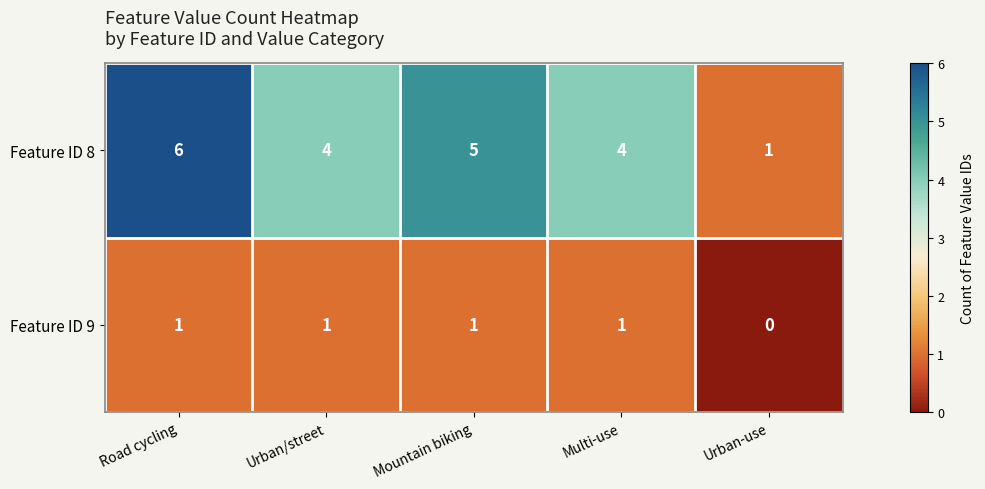

Reading right to left, transcribe all the data shown in this chart.

Feature ID 8: 1	4	5	4	6
Feature ID 9: 0	1	1	1	1